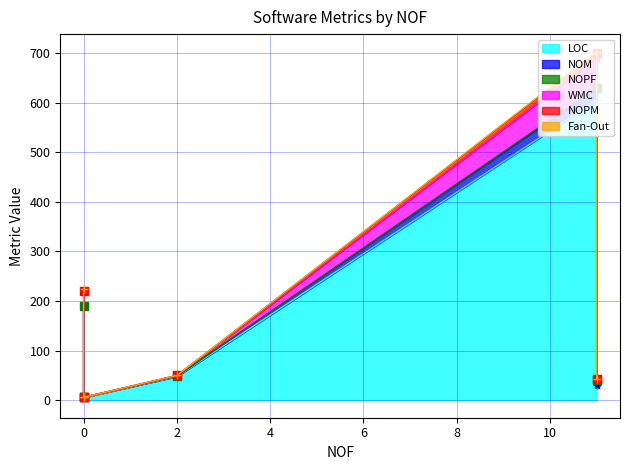

How many Fan-Out values are between 0 and 2?

5